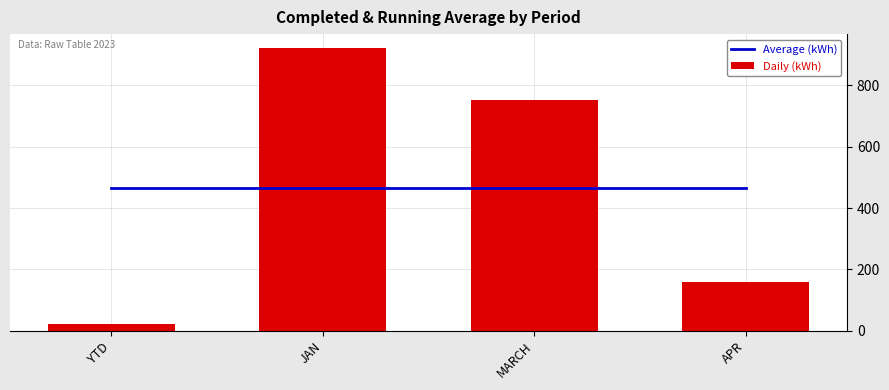

What is the label of the 1st bar from the right?

APR